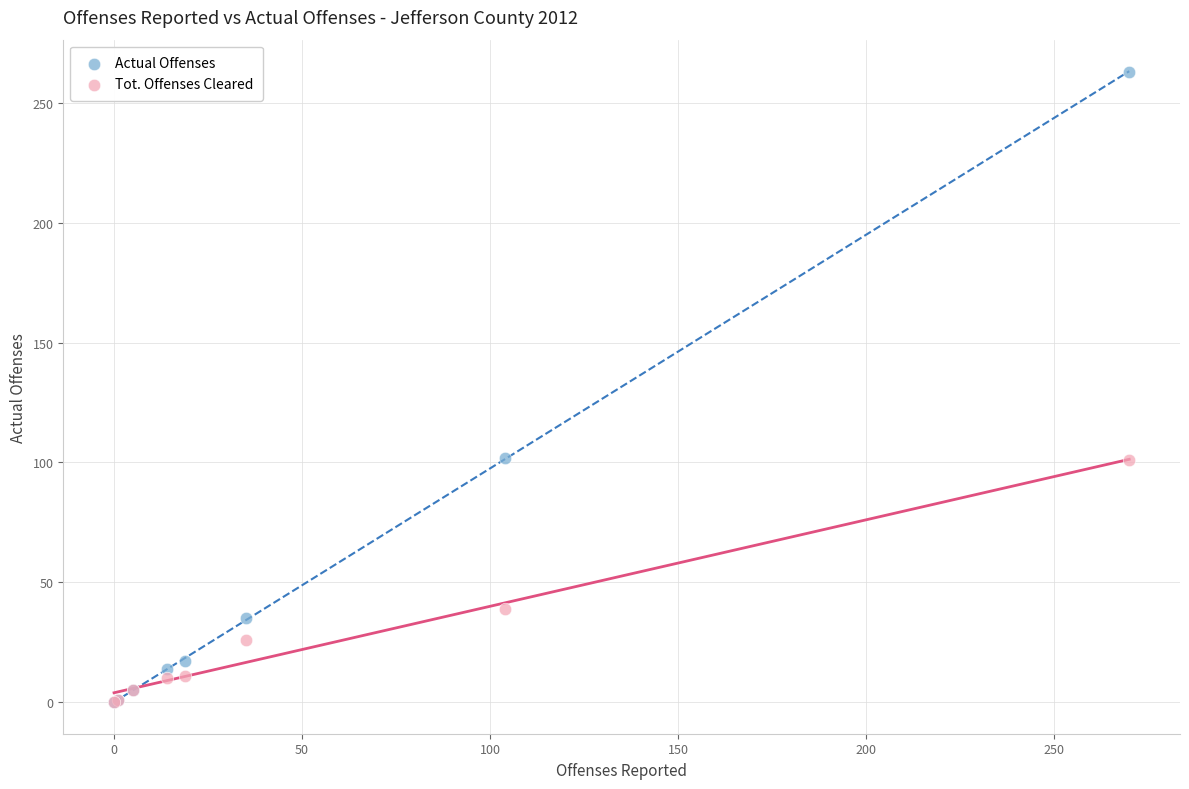

In the Tot. Offenses Cleared series, what Y value is closest to 50?

39